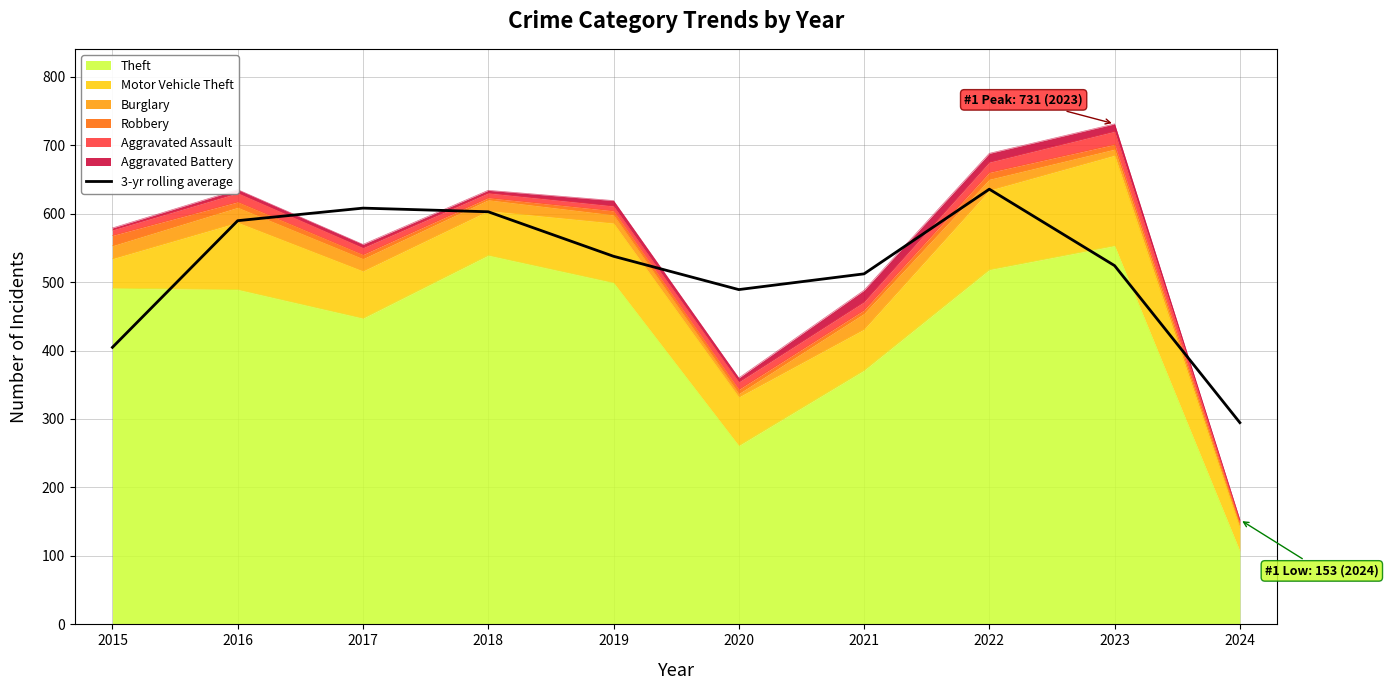

How many points are higher than both their immediate neighbors (excluding endpoints)?

2